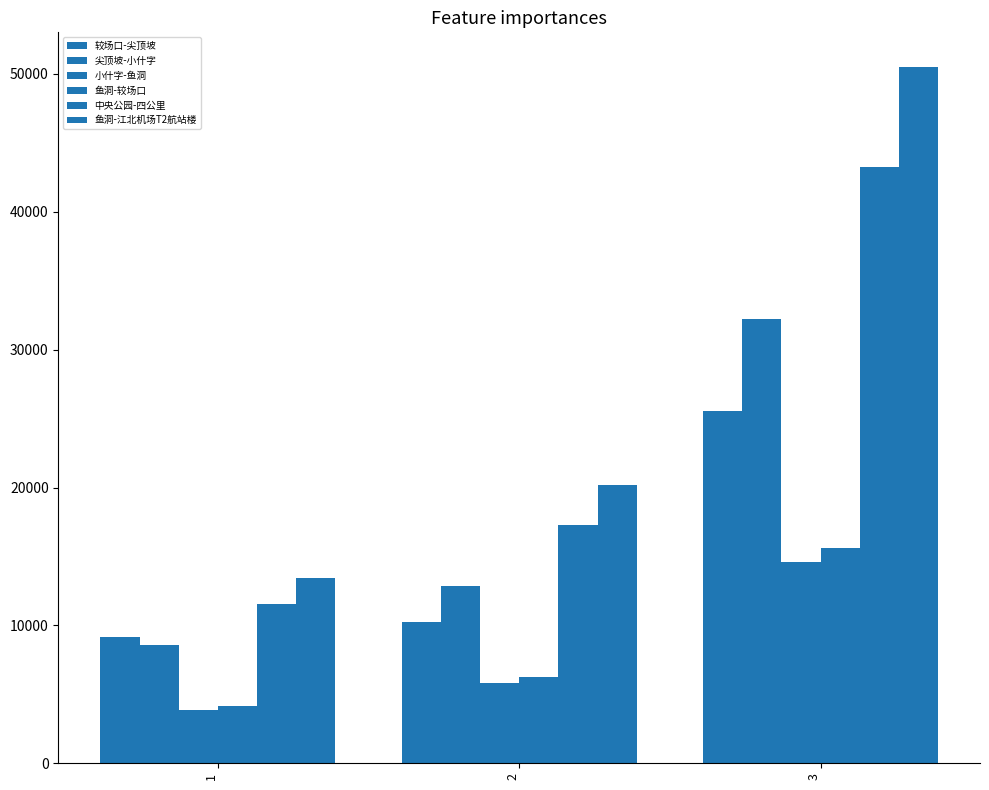

Are the bars horizontal?

No